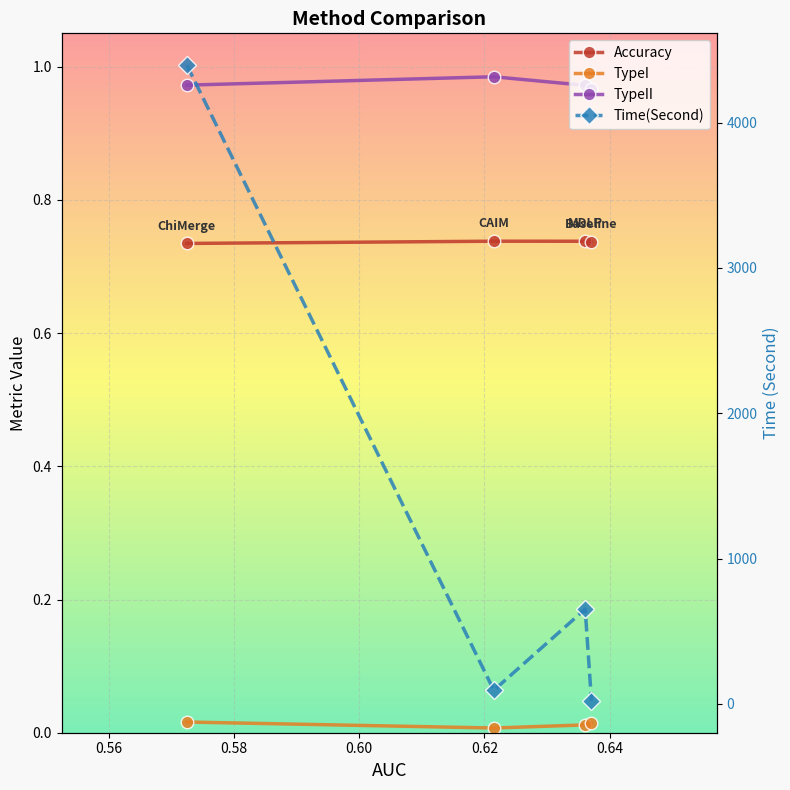

What are all the series names shown in the legend?

Accuracy, TypeI, TypeII, Time(Second)